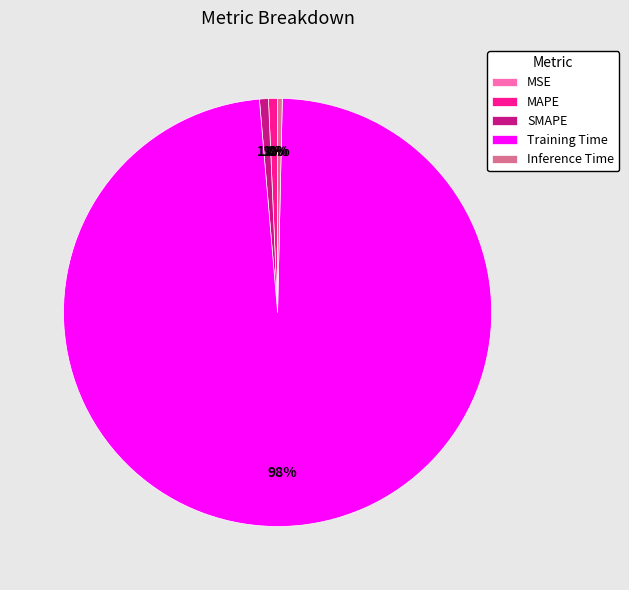

Does any single category account for the majority?

Yes